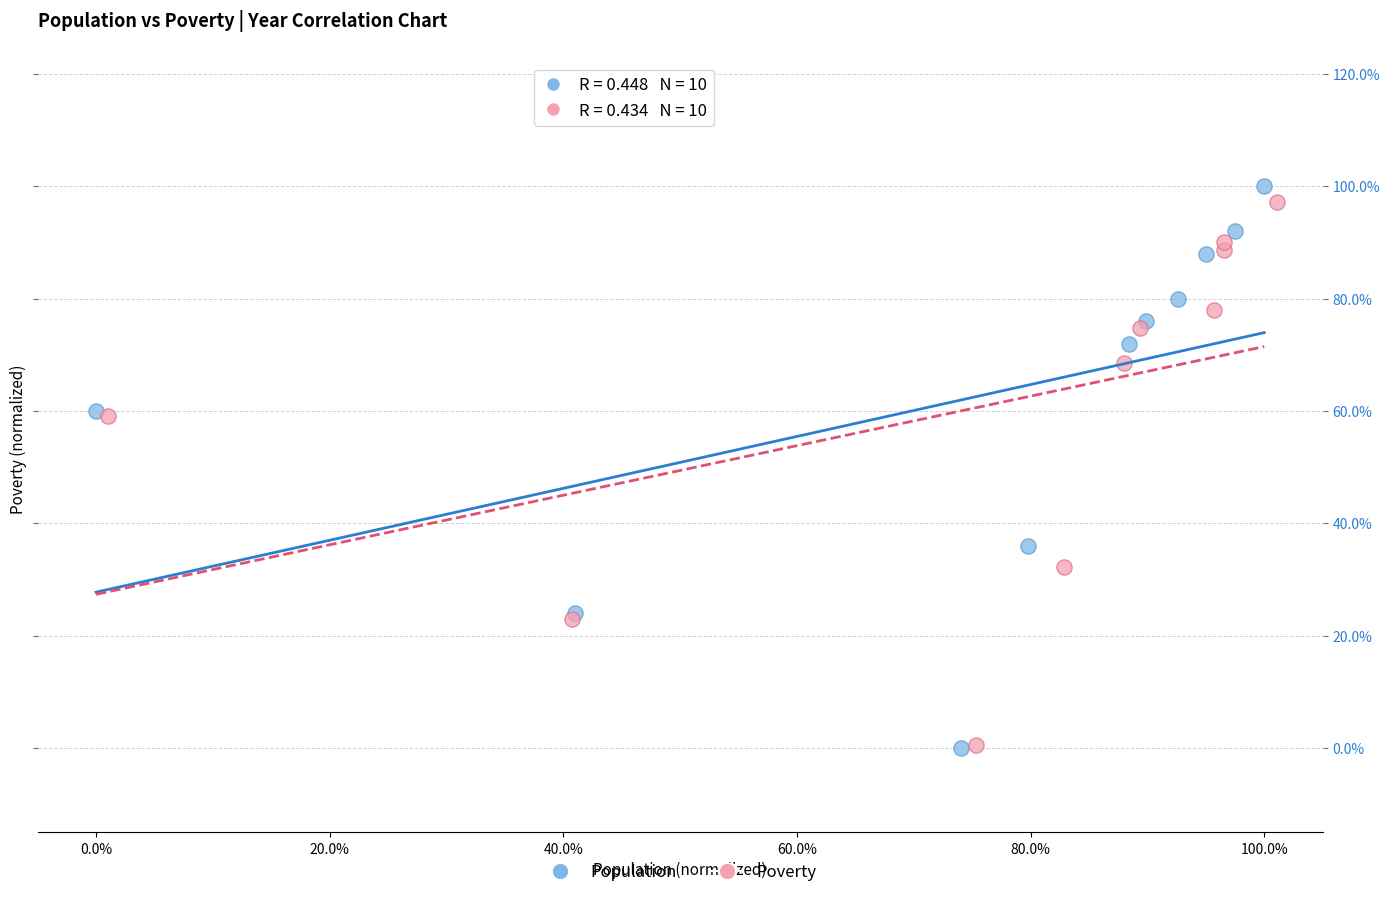

Which series reaches the maximum Y coordinate?

Population